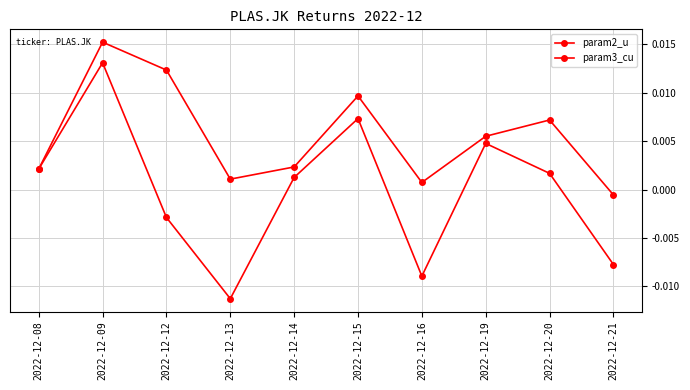

How many lines are shown in the chart?

2